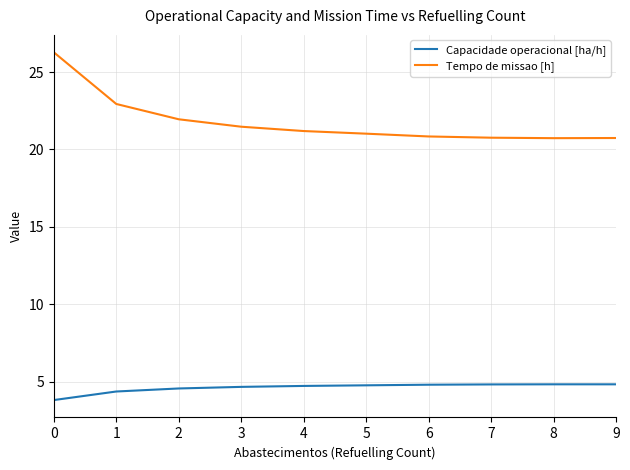

True or false: Capacidade operacional [ha/h] and Tempo de missao [h] cross at least once.

False